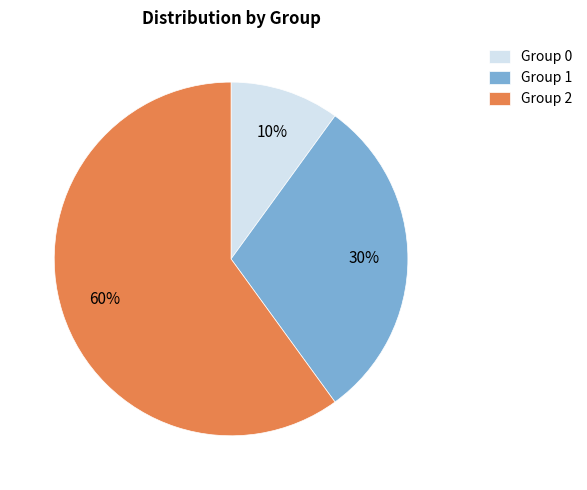

Which category has the biggest portion of the pie?

Group 2